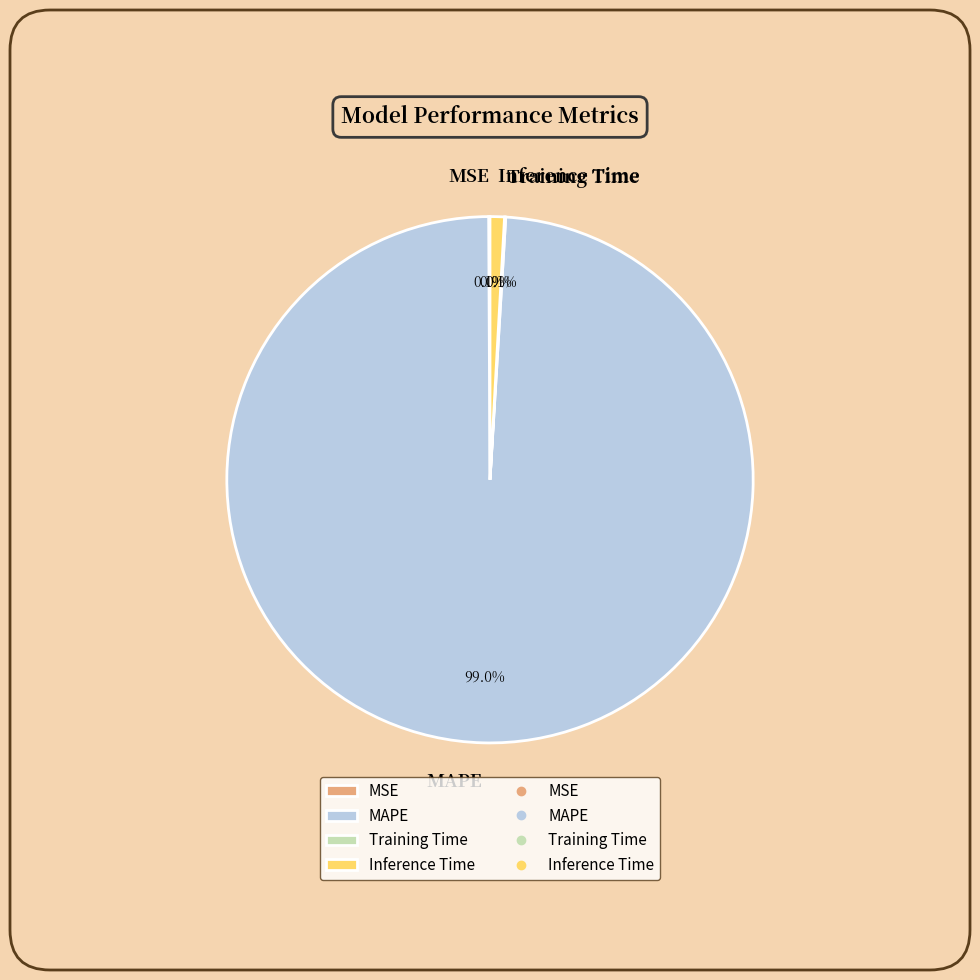

Combined, do MAPE and Inference Time account for over 50%?

Yes